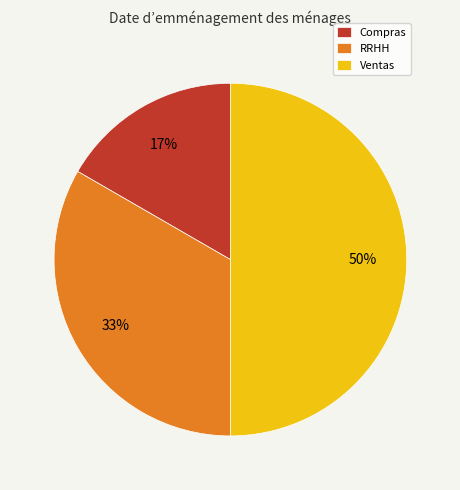

Which category has the smallest portion of the pie?

Compras